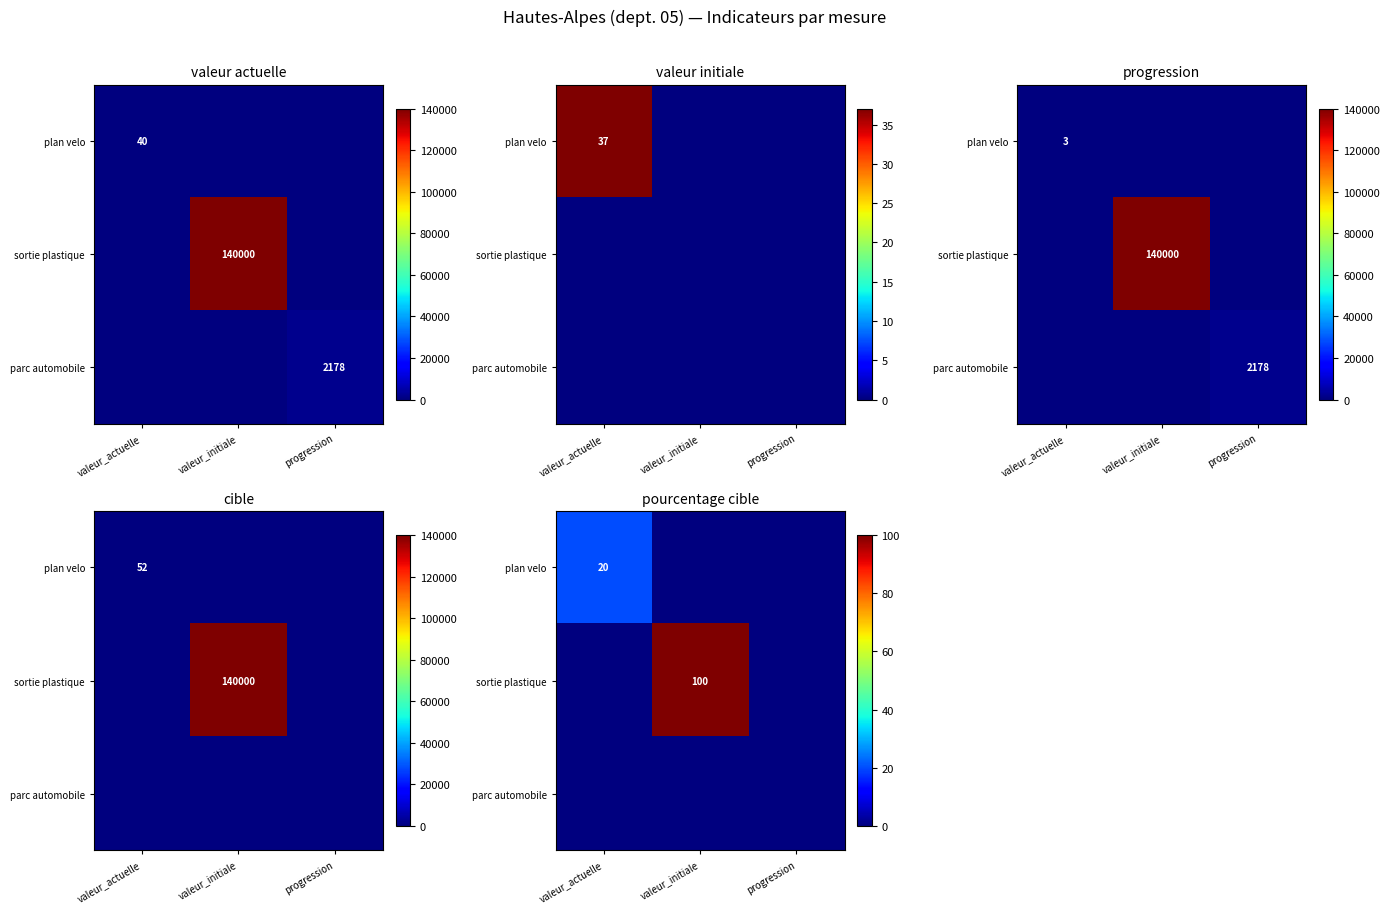

At progression, list the series in order from smallest to largest.

plan velo, sortie plastique, parc automobile